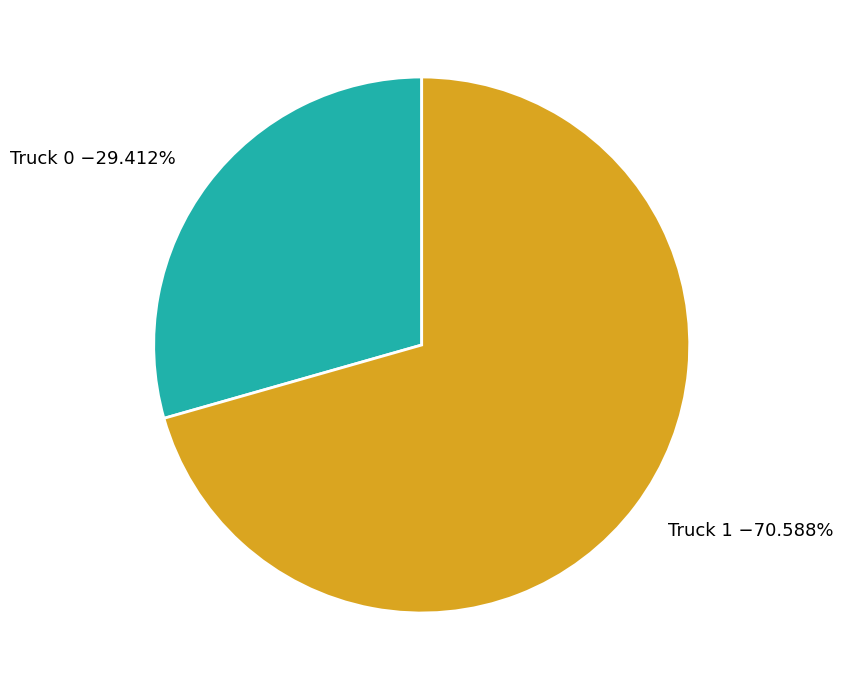

To the nearest percent, what is the difference between the Truck 0 and Truck 1 slice percentages?

41%